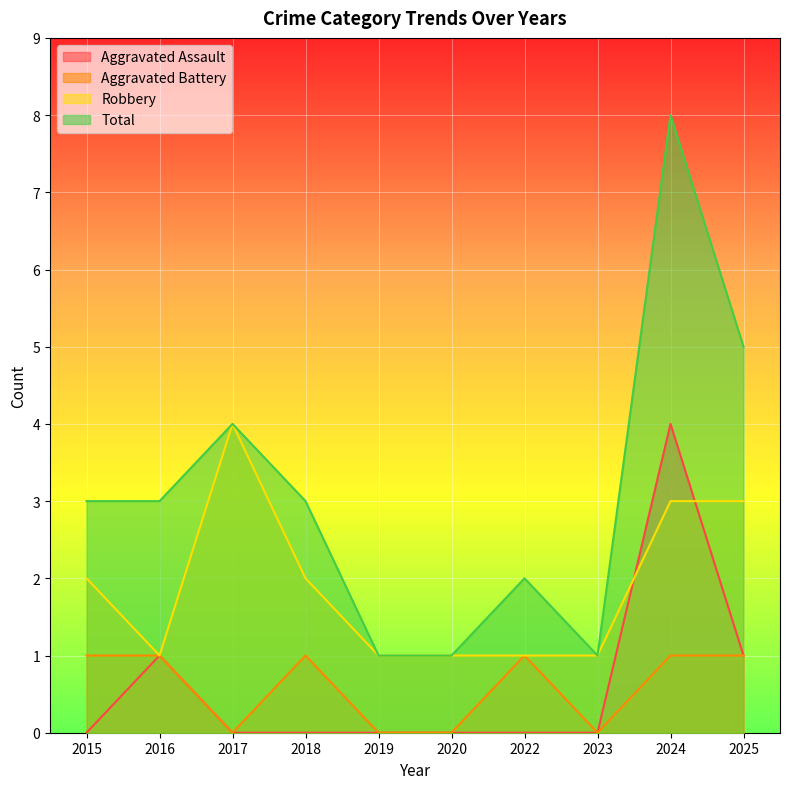

At 2025, list the series in order from largest to smallest.

Total, Robbery, Aggravated Assault, Aggravated Battery